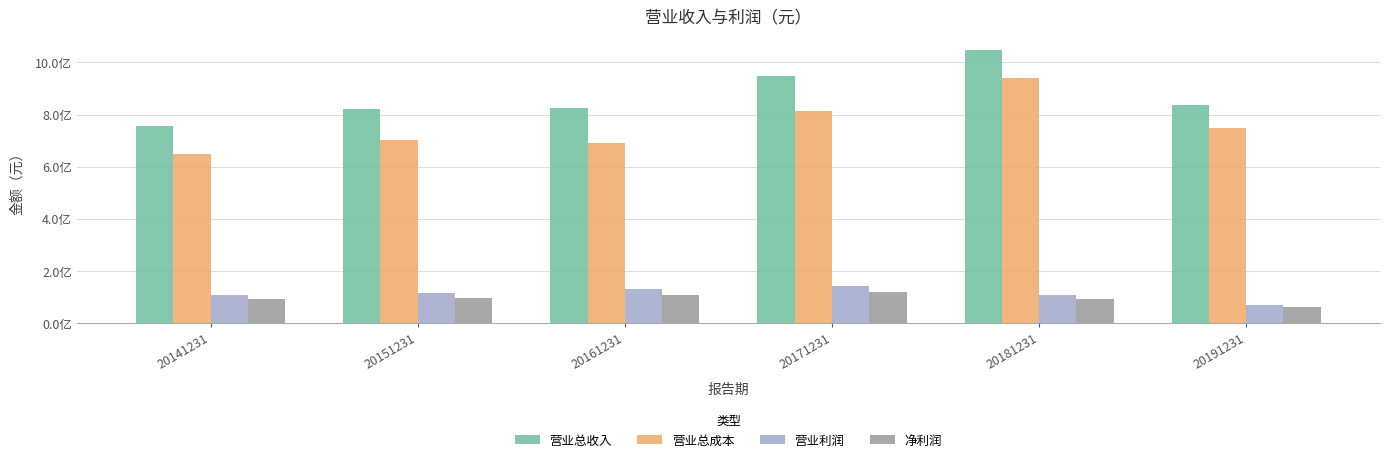

Are the bars horizontal?

No